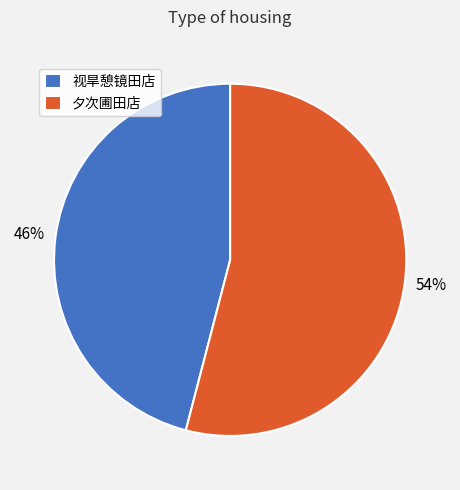

To the nearest percent, what is the combined percentage of 视旱憩镜田店 and 夕次圃田店?

100%